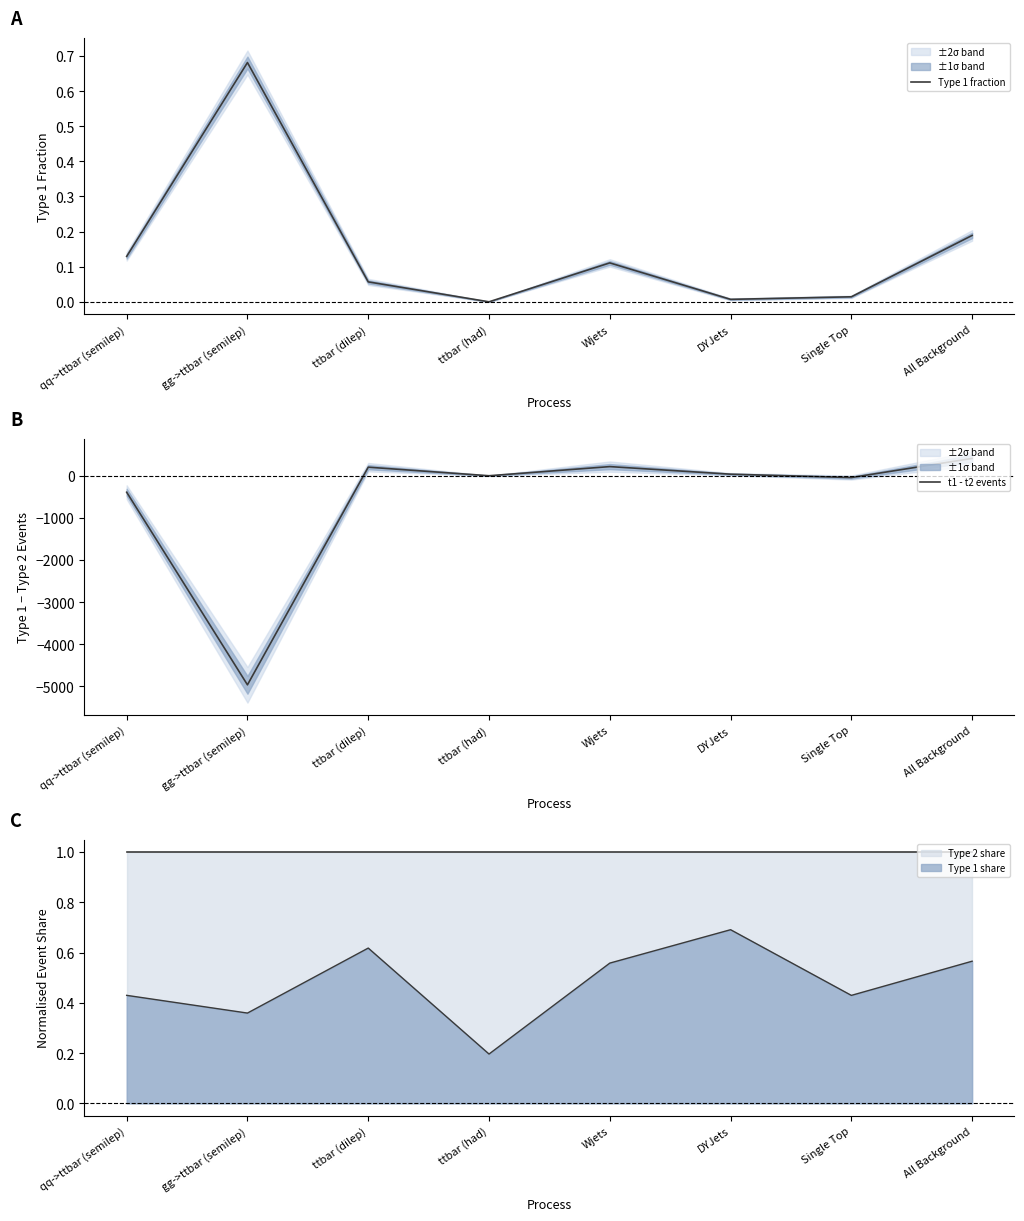

What is the difference between the maximum and second lowest values in the t1 - t2 events series?

802.7